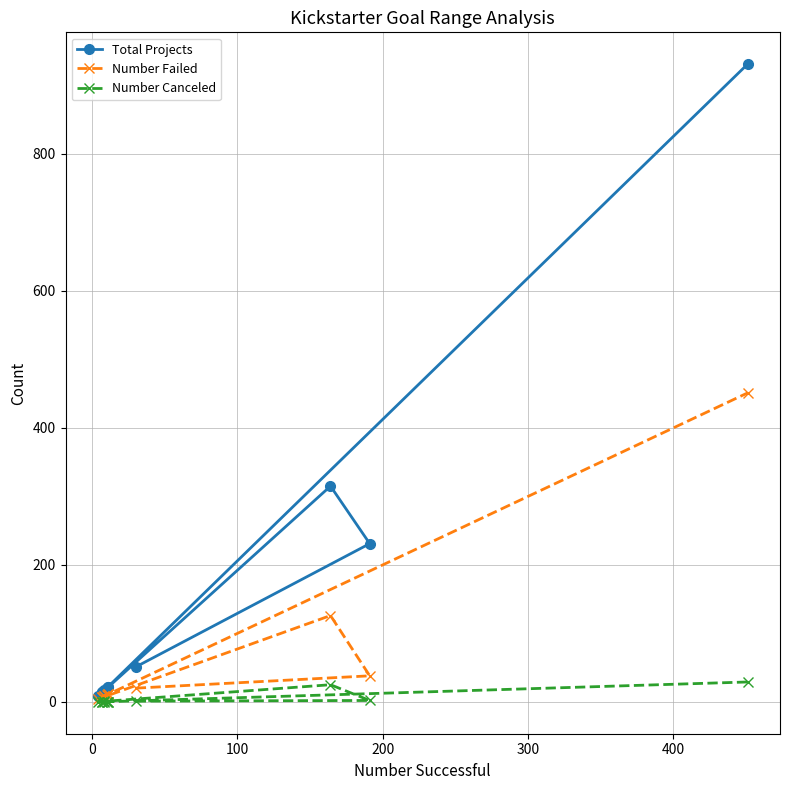

Is this an area chart (filled region under the line)?

No